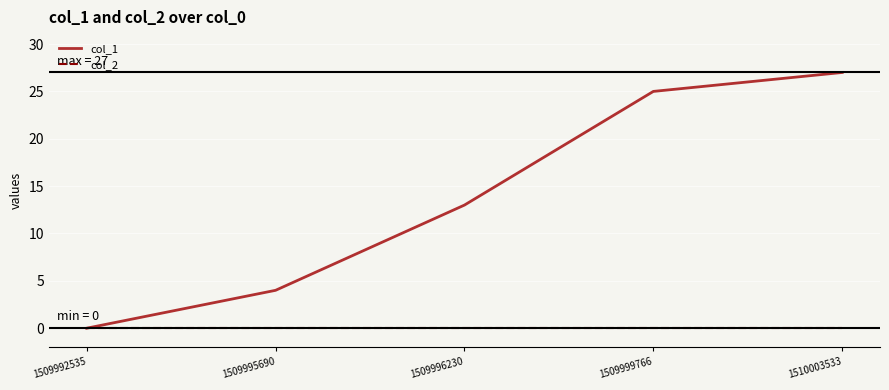

What are all the series names shown in the legend?

col_1, col_2